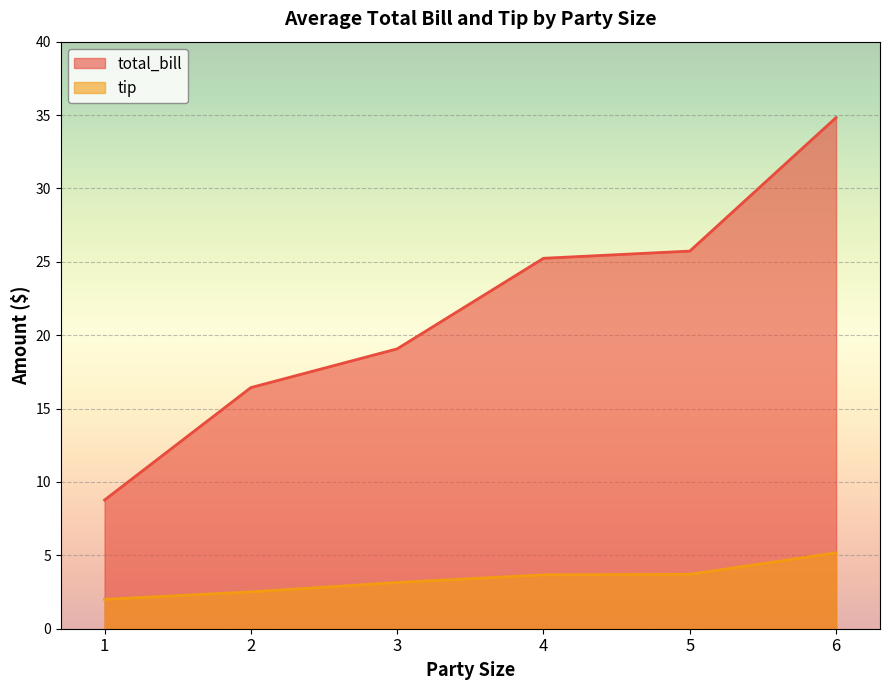

Between 3 and 2, which is larger?

3